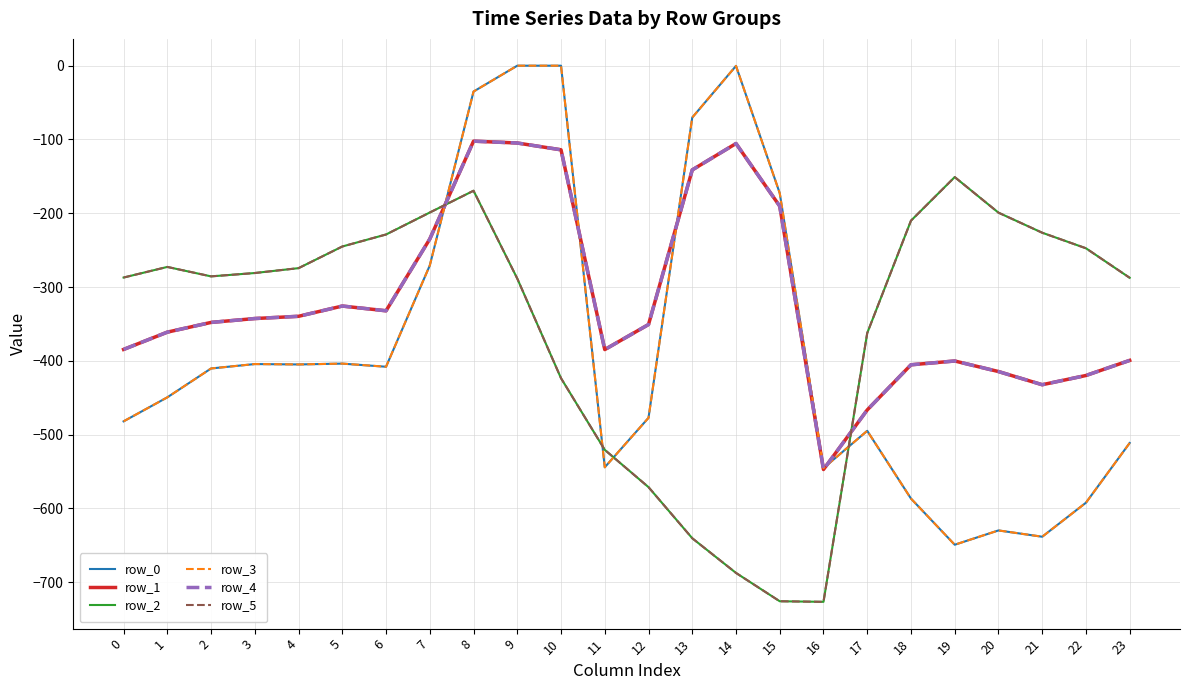

Which series has the widest spread of values?

row_0